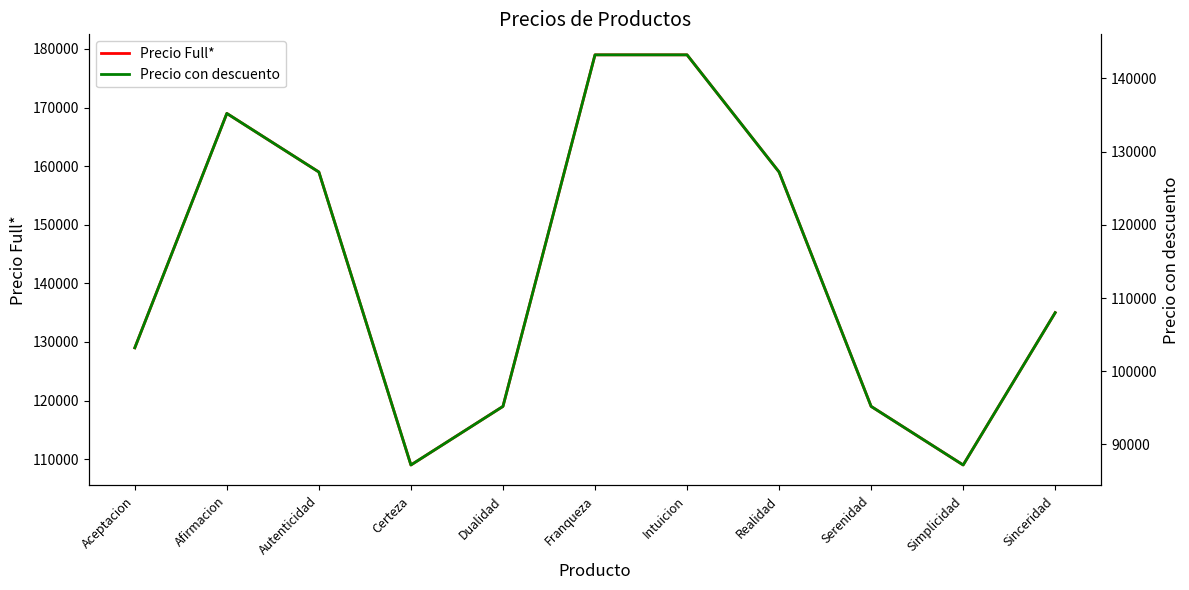

What are all the series names shown in the legend?

Precio Full*, Precio con descuento